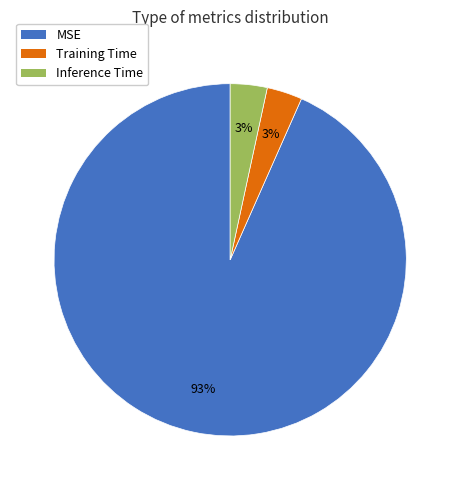

To the nearest percent, what is the average slice percentage?

33%